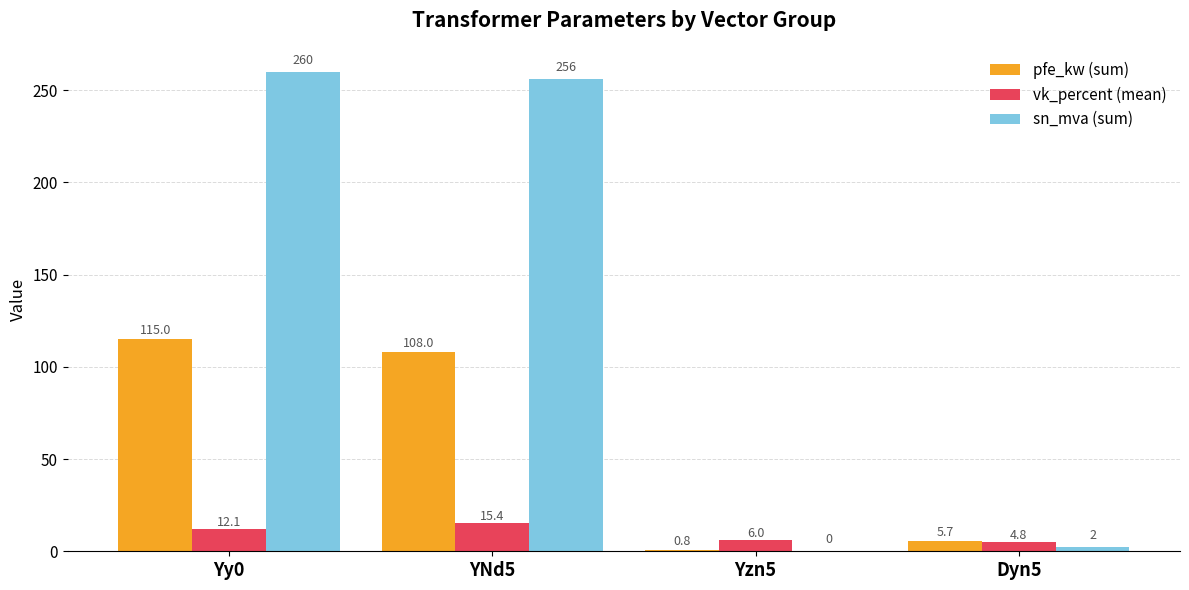

Is the value of sn_mva (sum) at Yy0 greater than the value of pfe_kw (sum) at YNd5?

Yes